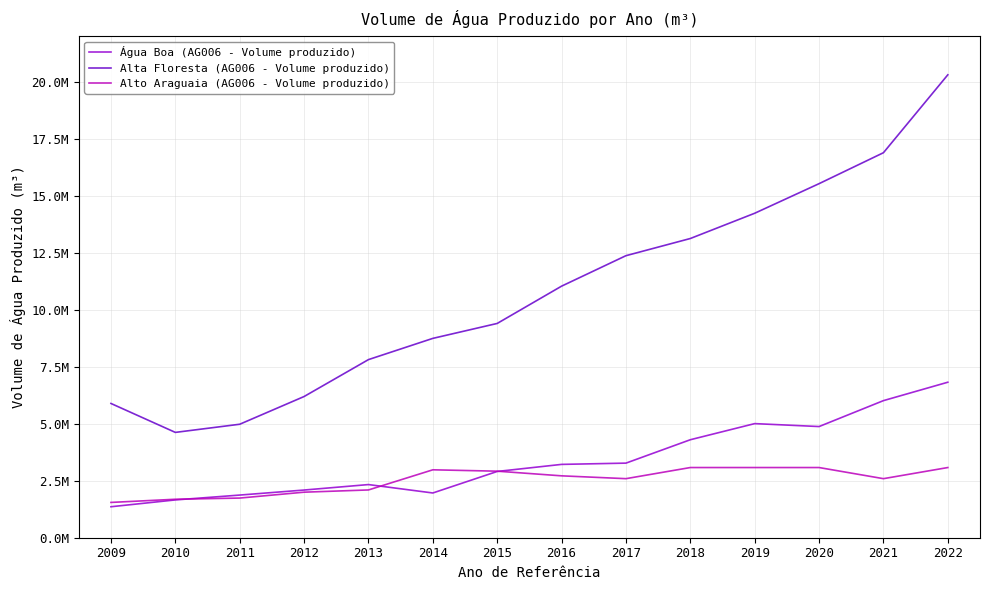

Which series has the largest total across all categories?

Alta Floresta (AG006 - Volume produzido)